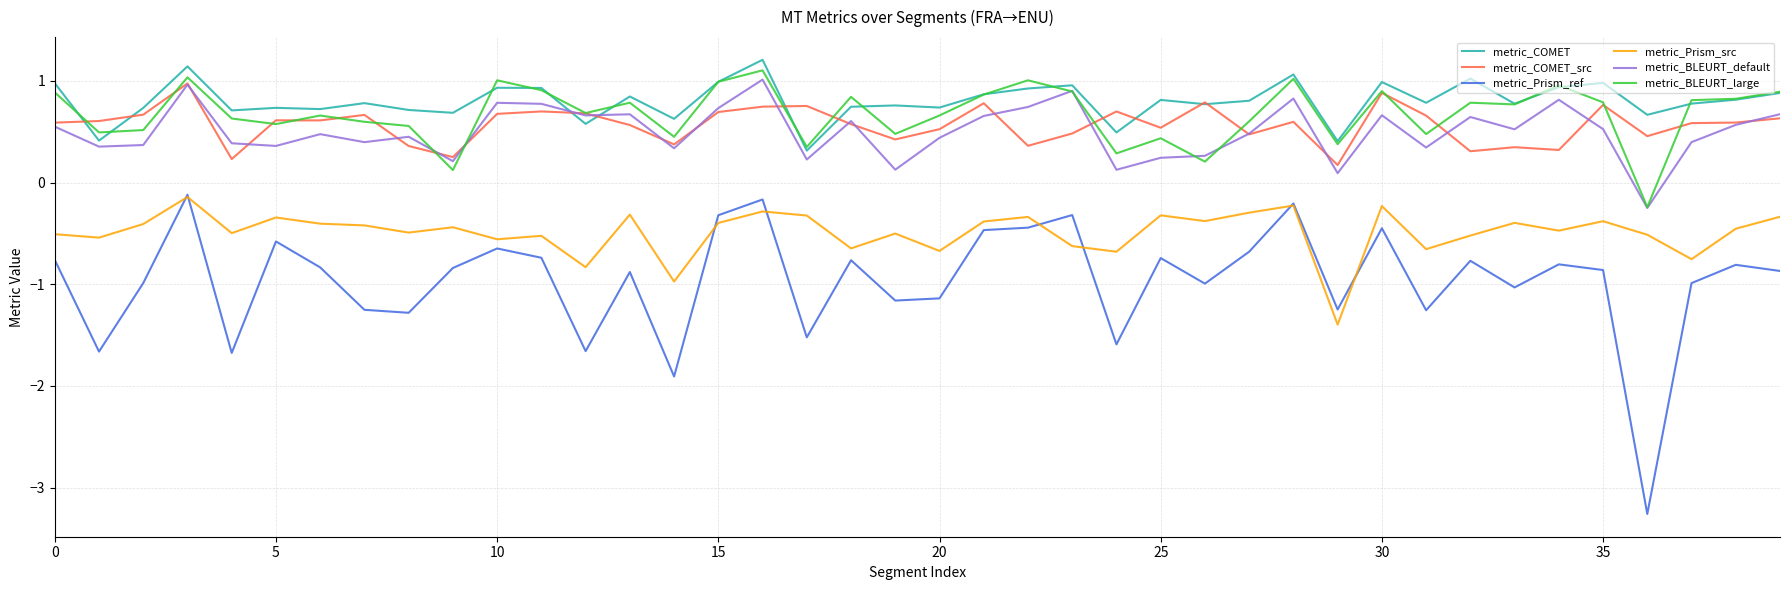

True or false: metric_COMET and metric_Prism_src intersect in this chart.

False